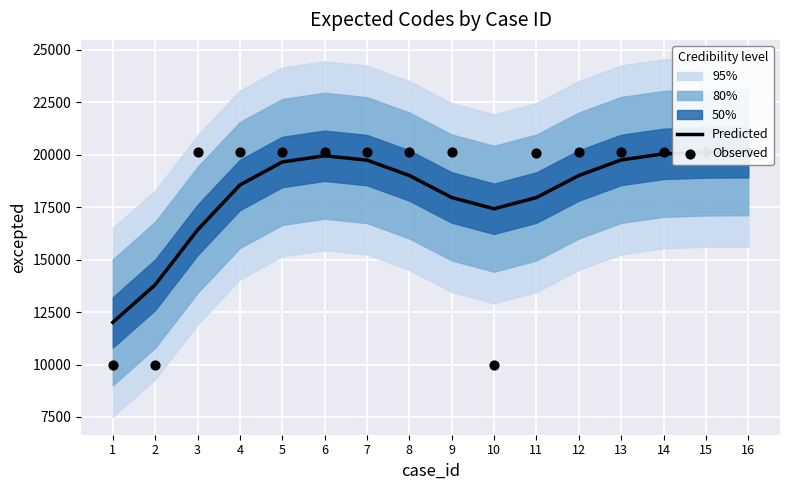

Which series contains the highest Y value?

Observed